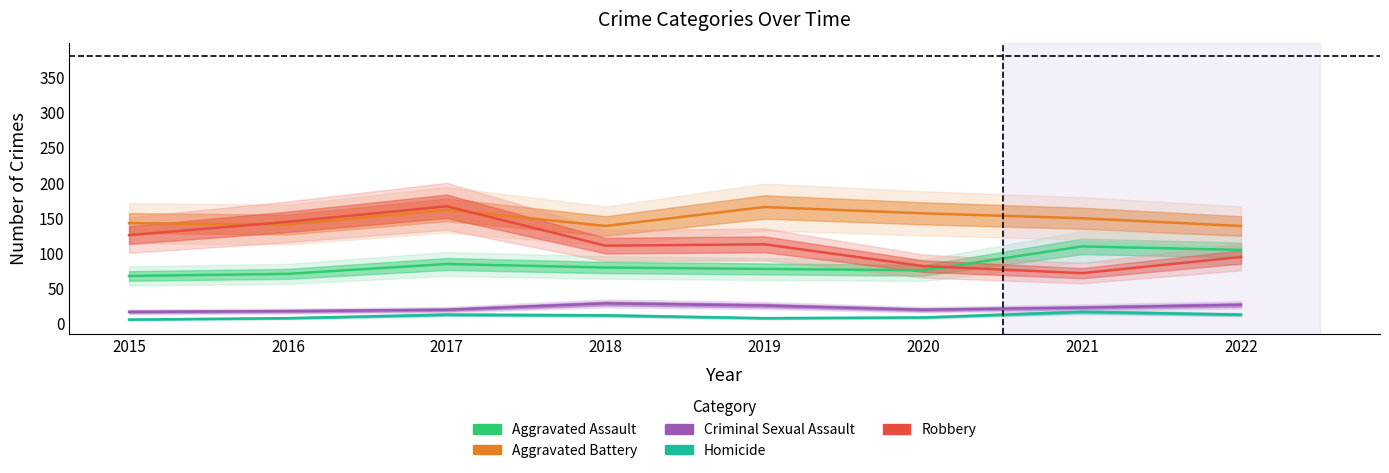

Is the value of Homicide at 2022 greater than the value of Criminal Sexual Assault at 2015?

No